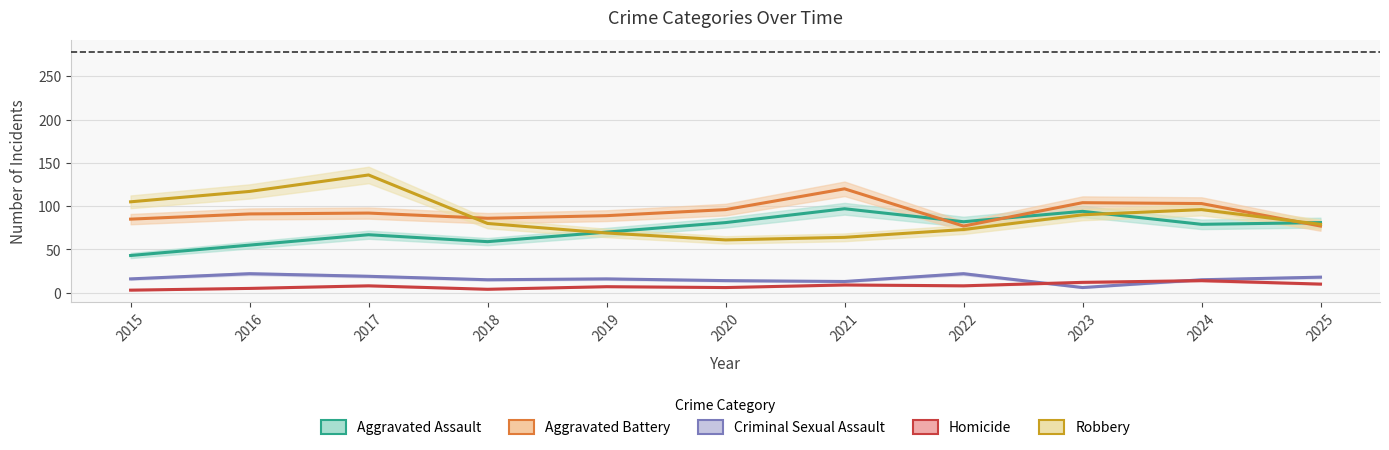

Which has a higher value, 2018 or 2019?

2019